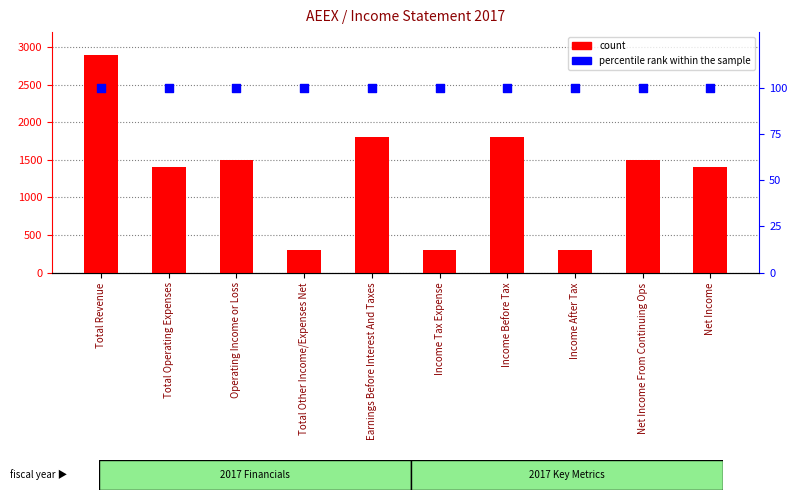

Which series reaches the maximum Y coordinate?

count